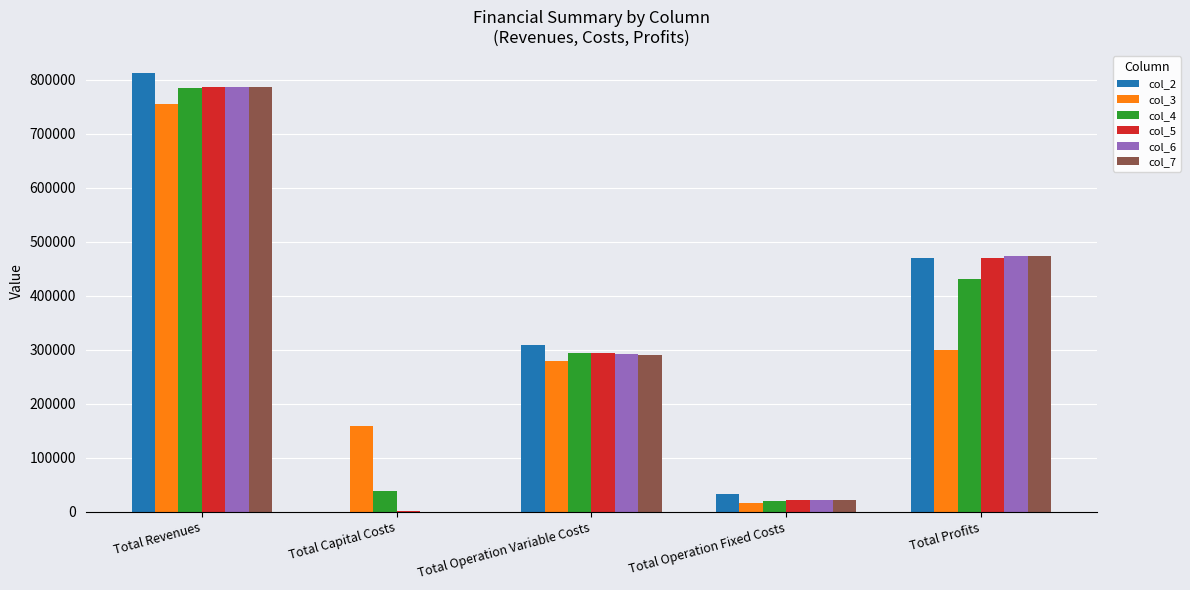

At which category is the sum across all series the highest?

Total Revenues